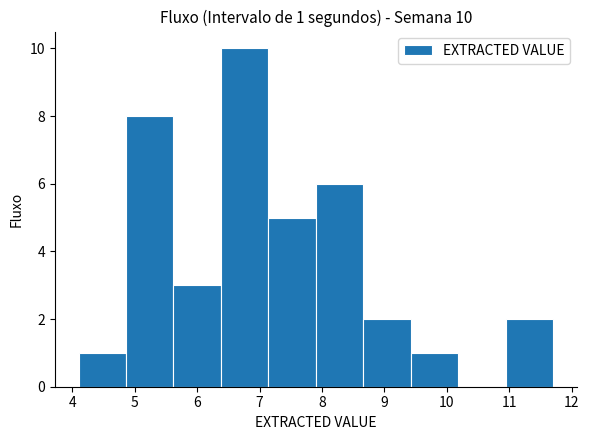

Over which range of the x-axis is the bar tallest?

6.38 to 7.14